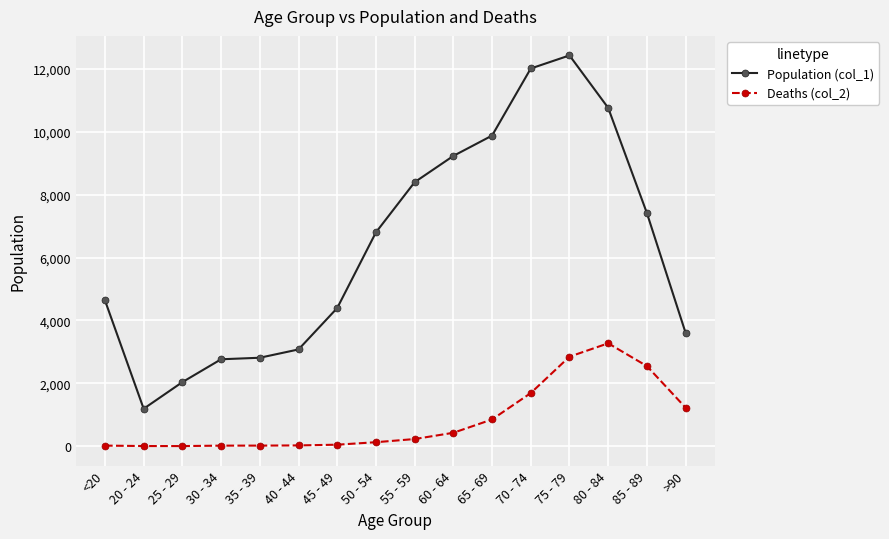

What is the difference between the maximum and second lowest values in the Population (col_1) series?

10396